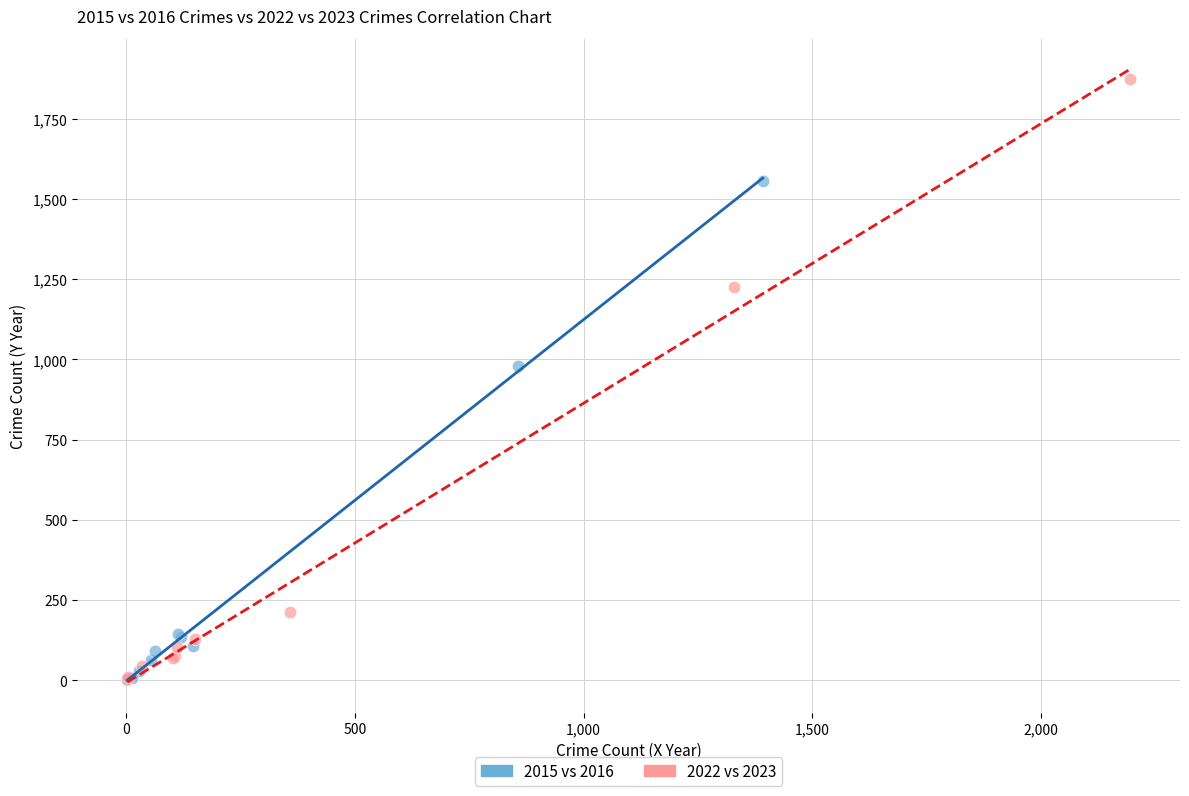

Which series contains the highest Y value?

2022 vs 2023